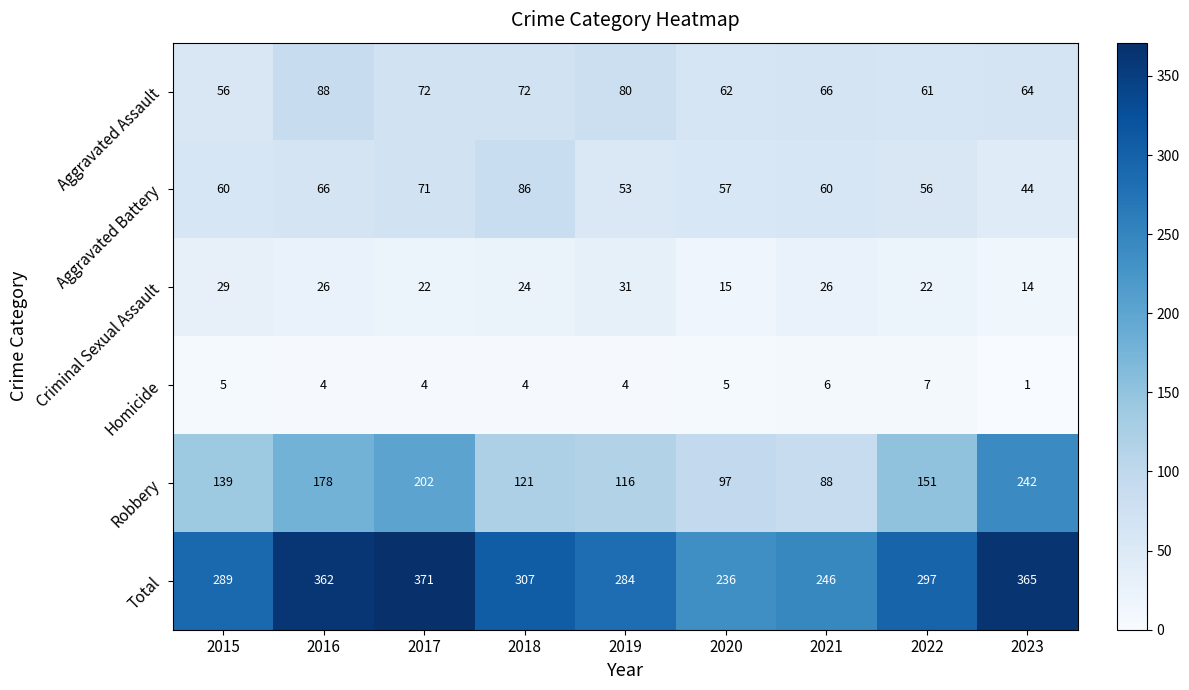

Which category has the highest value in the Robbery series?

2023